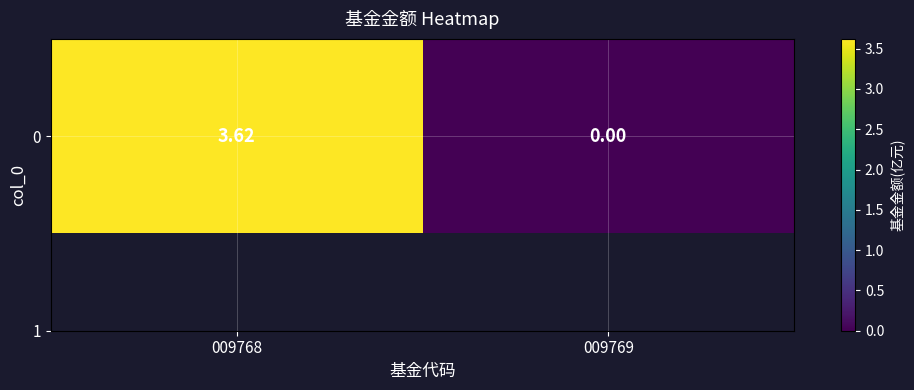

What is the sum of the values at 009769 and 009768?

3.6